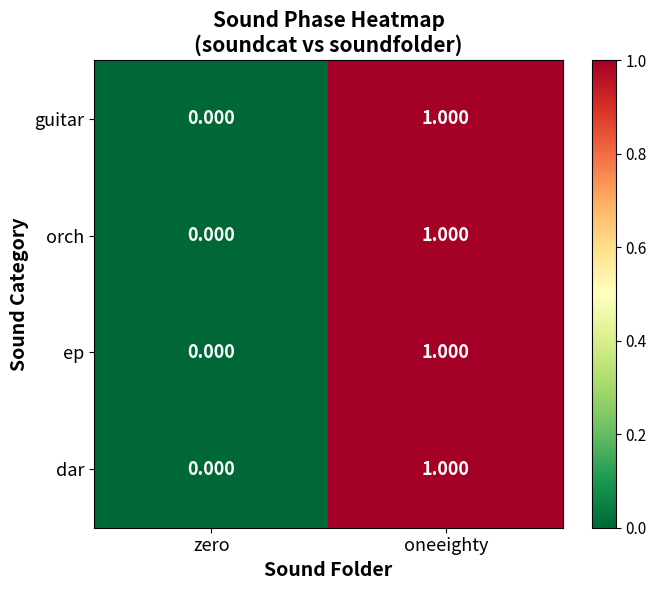

List the labels in order of orch value, smallest first.

zero, oneeighty